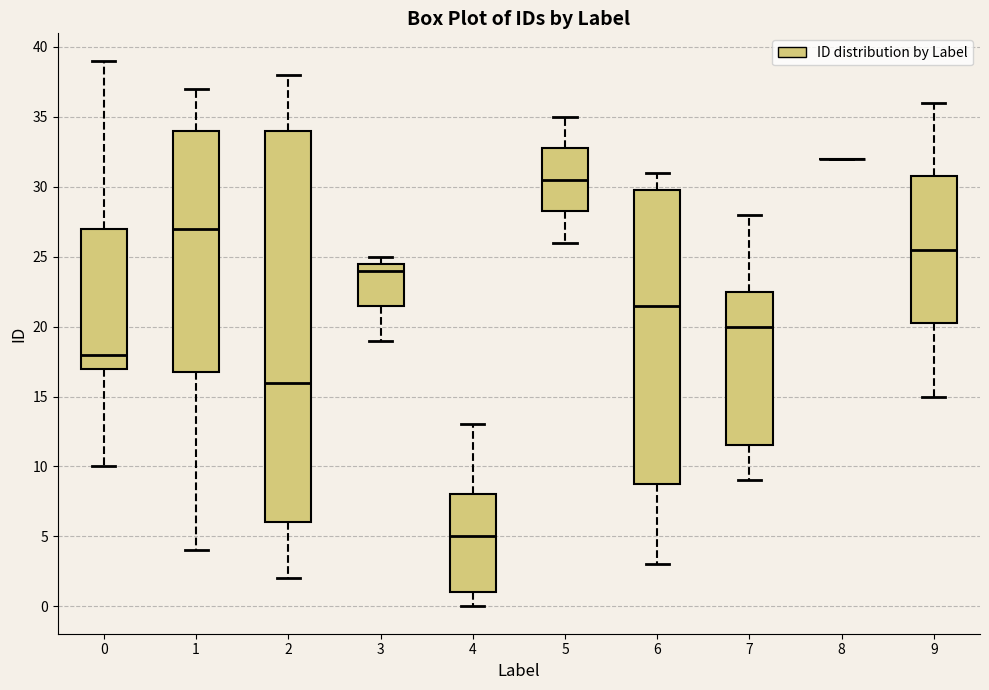

Reading left to right, read every box against the y-axis: the position of its median line, the range the box covers, and the ends of its whiskers. The values are not printed on the chart, so give them approximately, as read against the axis.

0: median 18.0, box 17.0 to 27.0, whiskers 10.0 to 39.0
1: median 27.0, box 17.0 to 34.0, whiskers 4.0 to 37.0
2: median 16.0, box 6.0 to 34.0, whiskers 2.0 to 38.0
3: median 24.0, box 21.5 to 24.5, whiskers 19.0 to 25.0
4: median 5.0, box 1.0 to 8.0, whiskers 0.0 to 13.0
5: median 30.5, box 28.5 to 33.0, whiskers 26.0 to 35.0
6: median 21.5, box 9.0 to 30.0, whiskers 3.0 to 31.0
7: median 20.0, box 11.5 to 22.5, whiskers 9.0 to 28.0
8: box collapsed to a line at 32.0, whiskers 32.0 to 32.0
9: median 25.5, box 20.5 to 31.0, whiskers 15.0 to 36.0